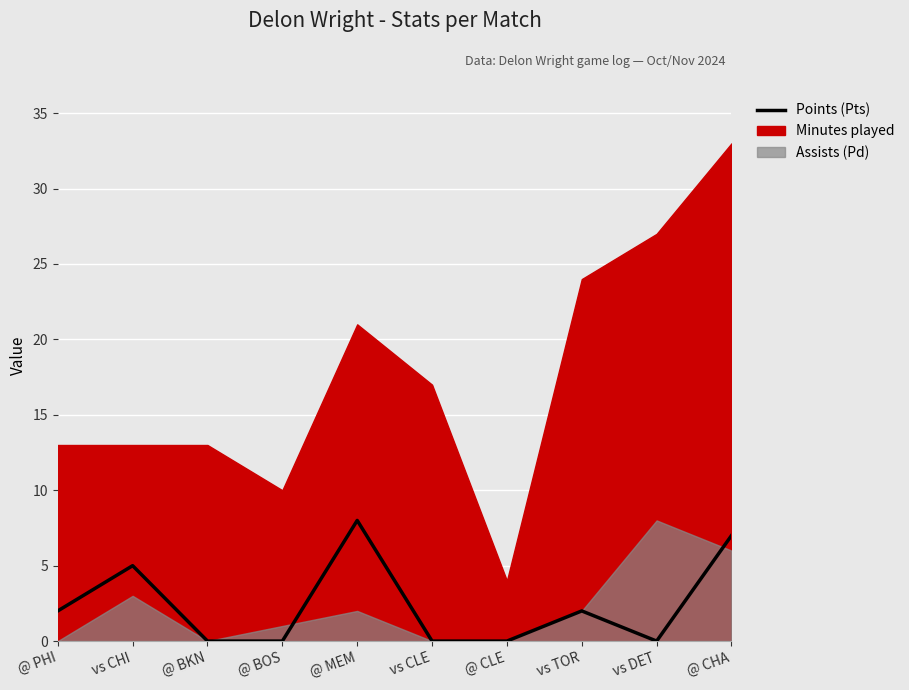

How many lines are shown in the chart?

1